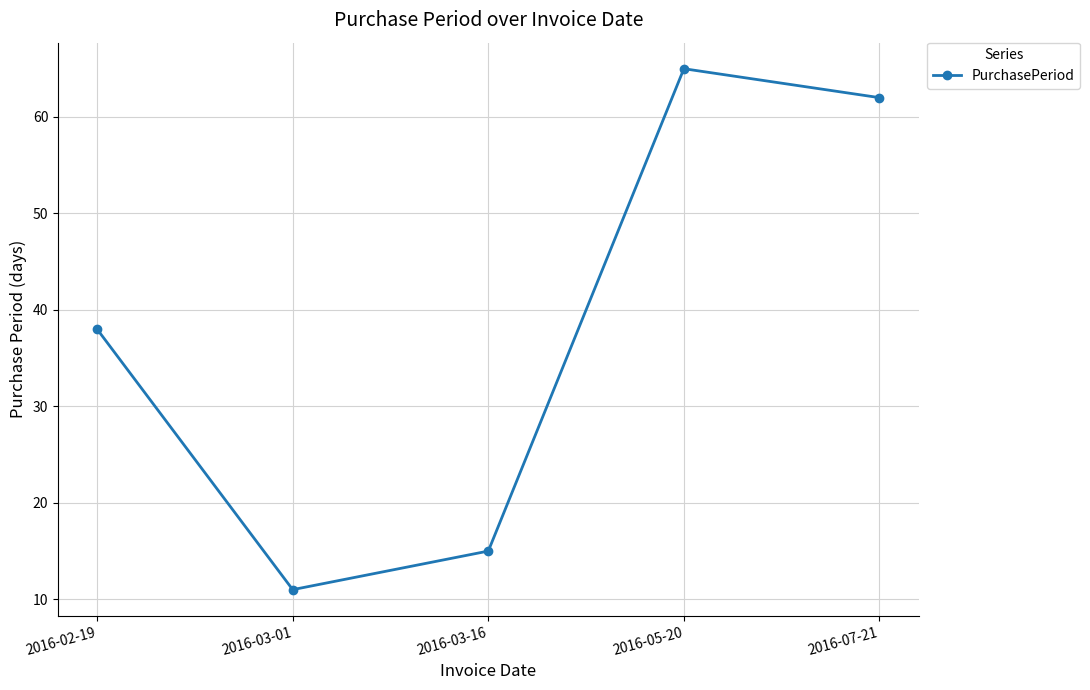

True or false: there are more than 0 points higher than both neighbors.

True